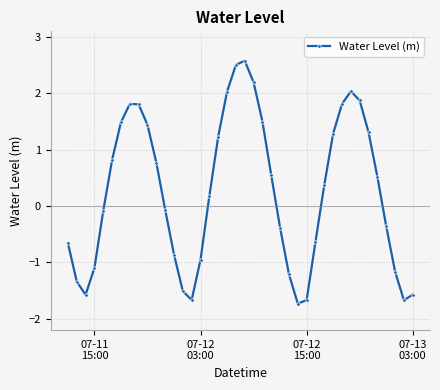

What is the smallest value displayed?

-1.7